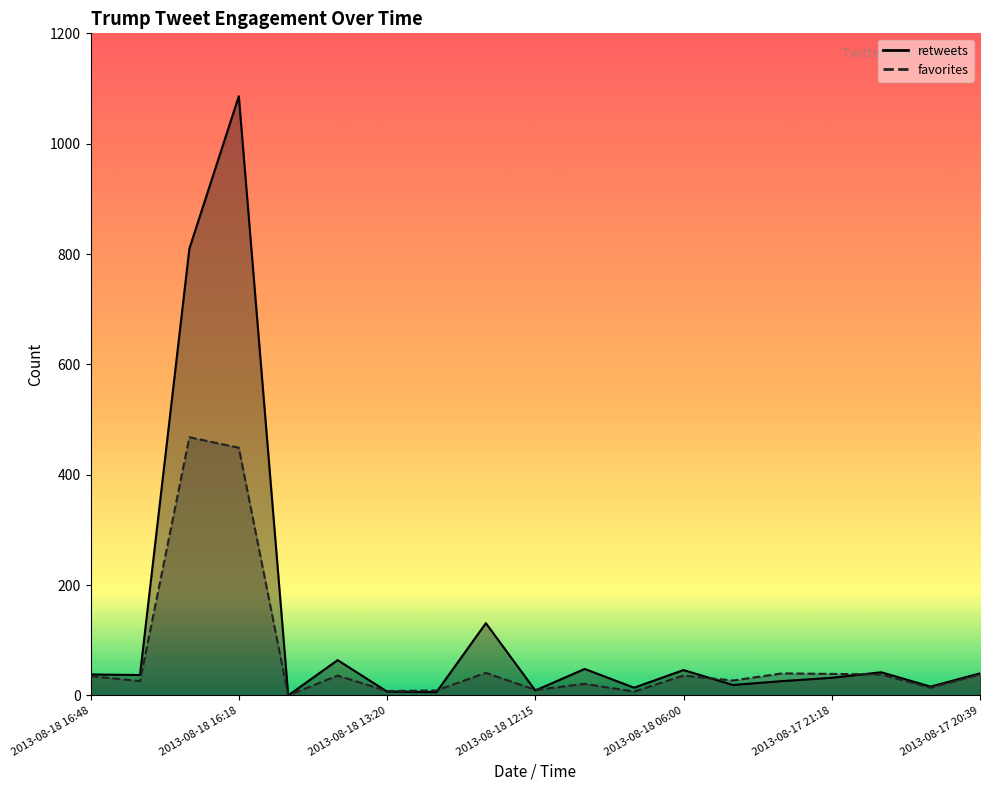

List the series in order of their peak value, lowest first.

favorites, retweets